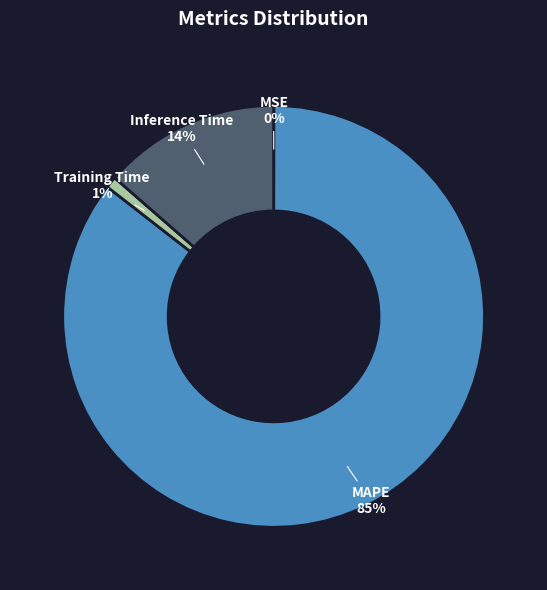

To the nearest percent, what is the difference between the largest and smallest slice percentages?

85%